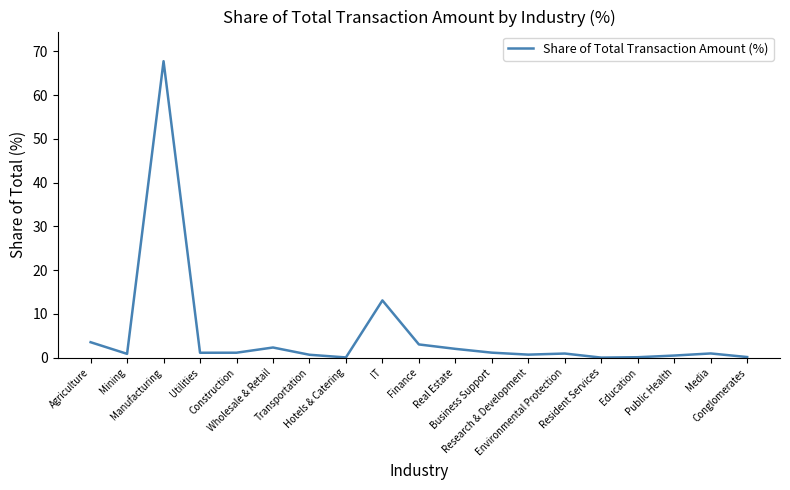

What is the greatest value displayed?

67.7